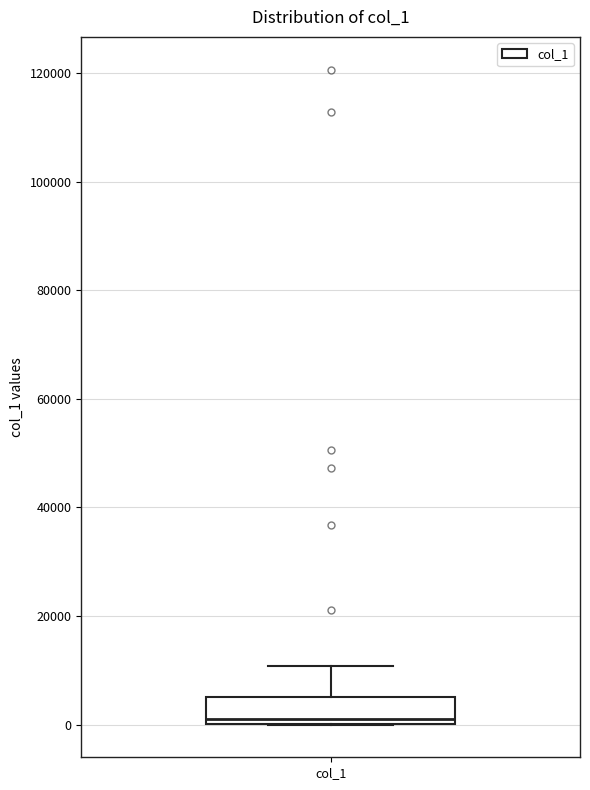

Read this box plot against the y-axis: the position of the median line, the range covered by the box, and the ends of both whiskers. The values are not printed on the chart, so give them approximately, as read against the axis.

median 2000, box 0 to 6000, whiskers 0 to 10000